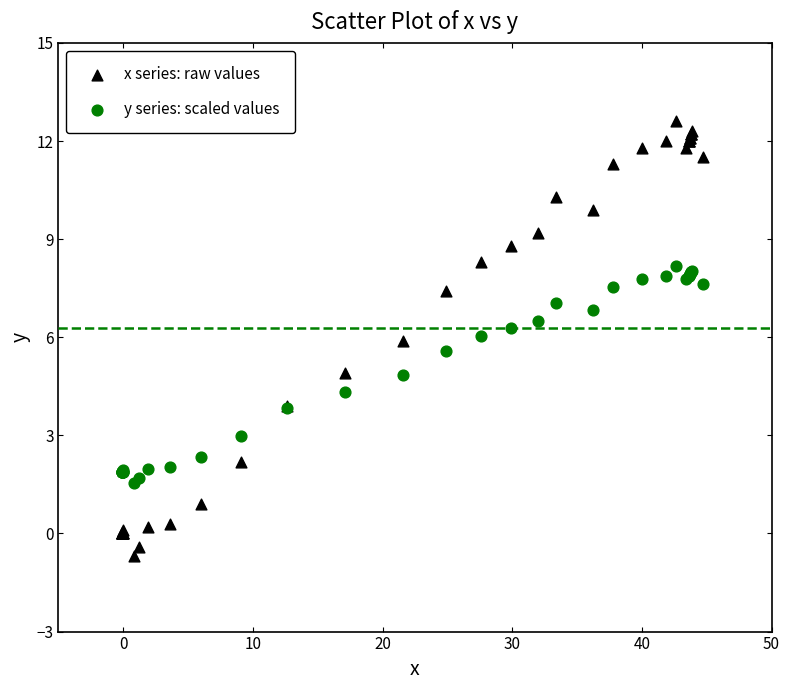

What is the X range (max minus min) for the scatter plot?

44.8